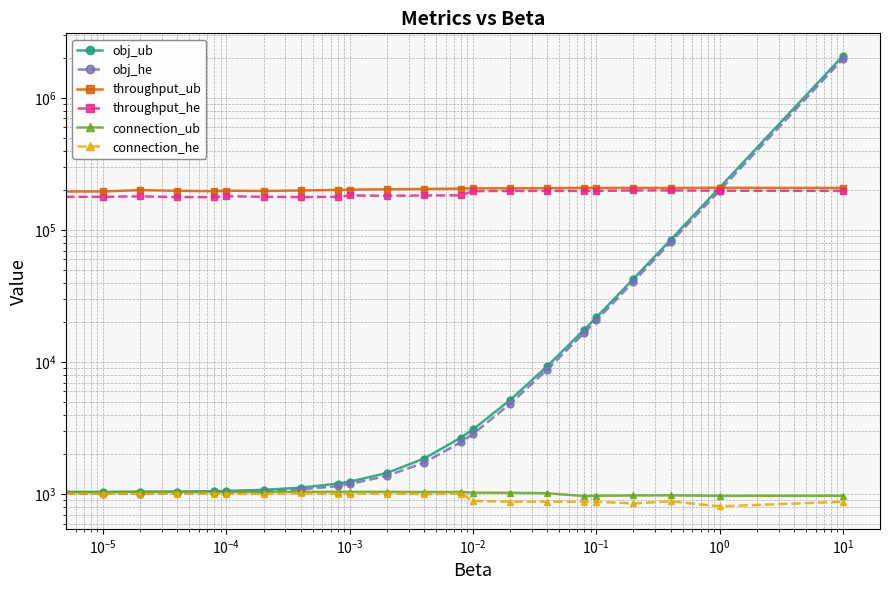

True or false: obj_ub has more than 0 interior local peaks.

False